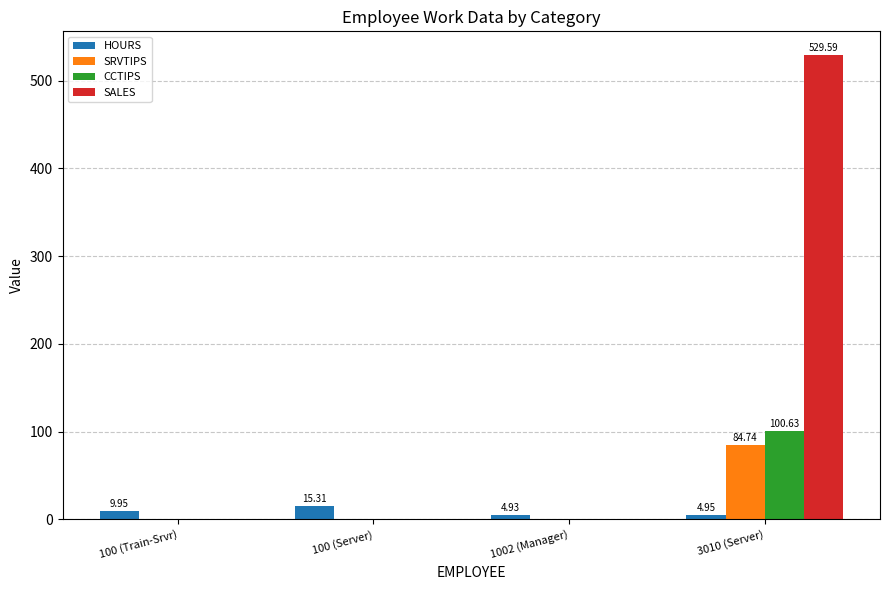

At which category is the sum across all series the highest?

3010 (Server)